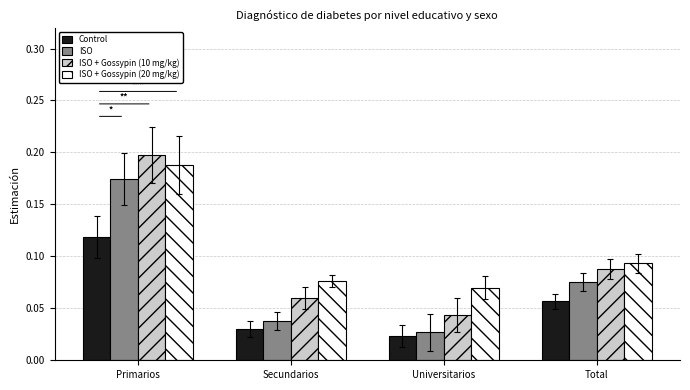

How many bars are there in each group?

4